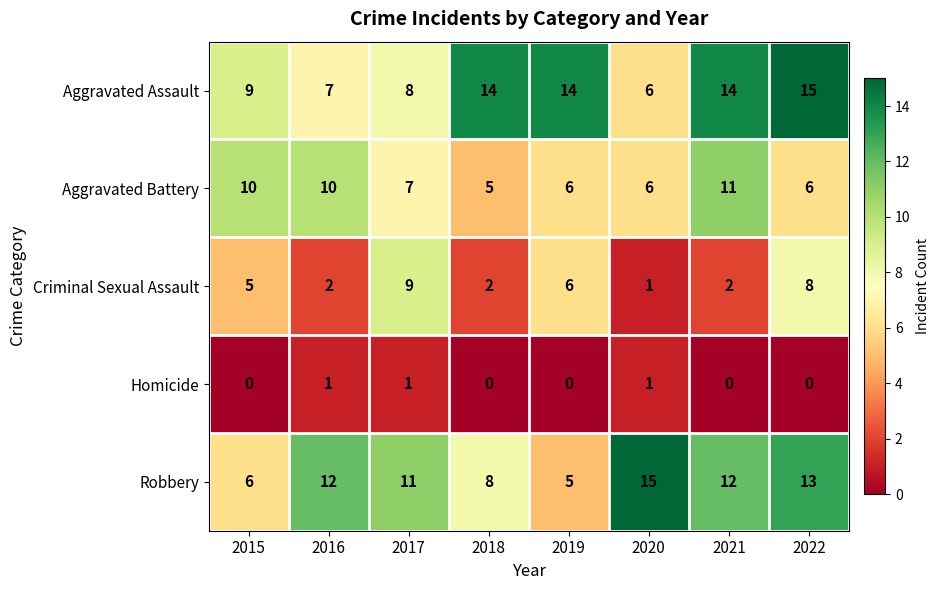

What is the sum of the Aggravated Battery values at 2017 and 2018?

12